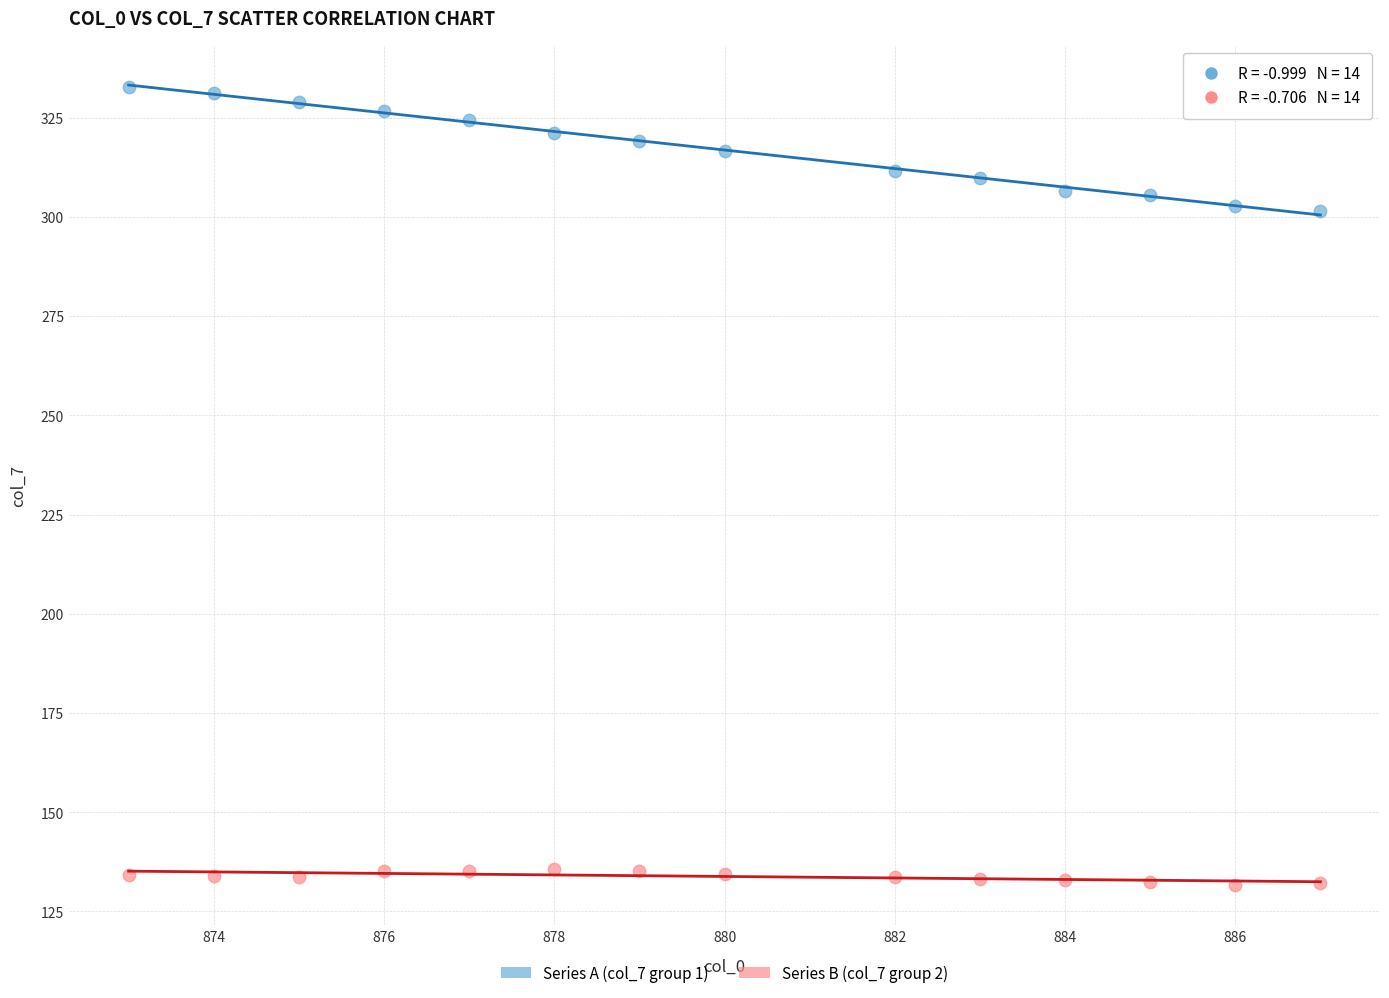

Across all data points, what is the range of Y values (max minus min)?

201.2